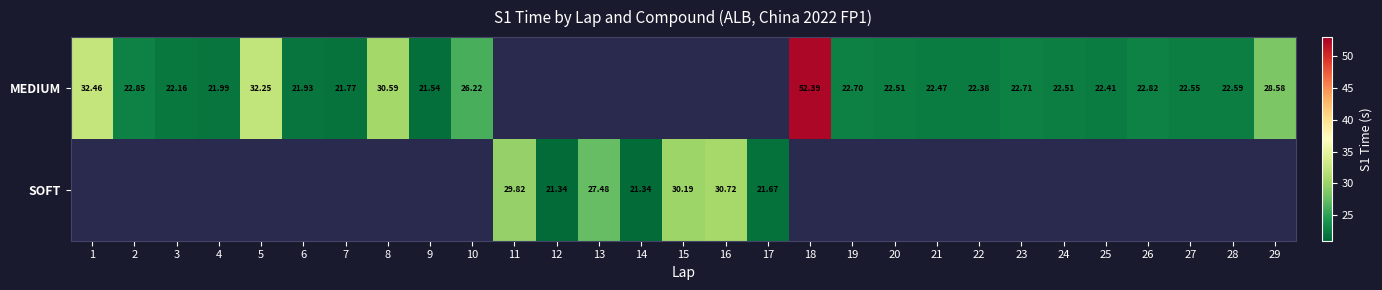

Which category has the highest value in the MEDIUM series?

18